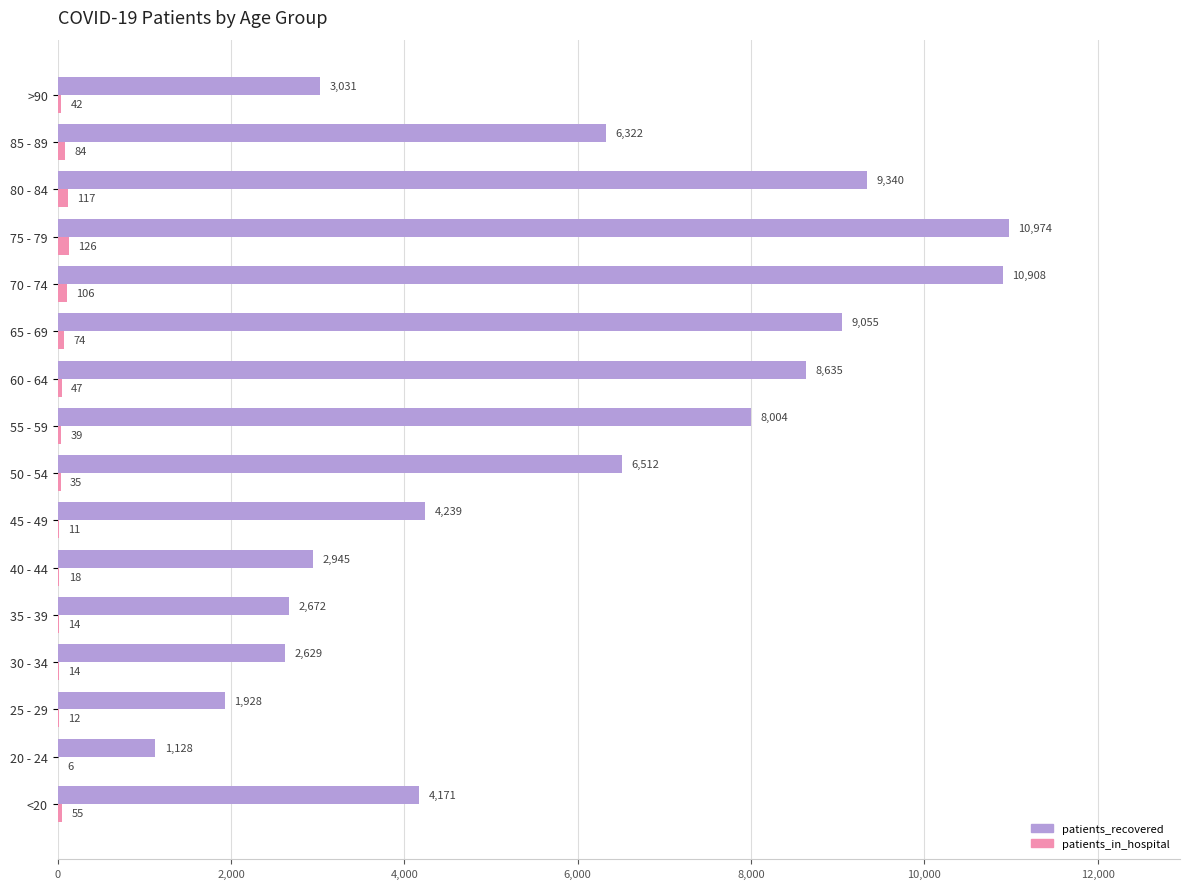

Is it true that patients_recovered equals 1128 at 20 - 24?

True